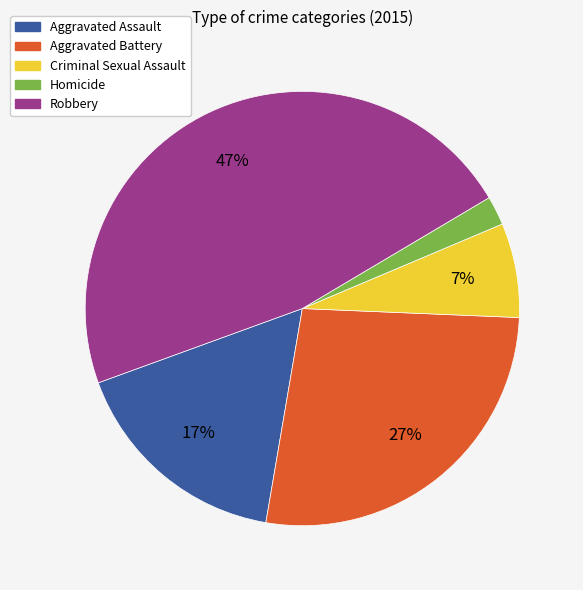

To the nearest percent, what is the difference between the largest and smallest slice percentages?

45%